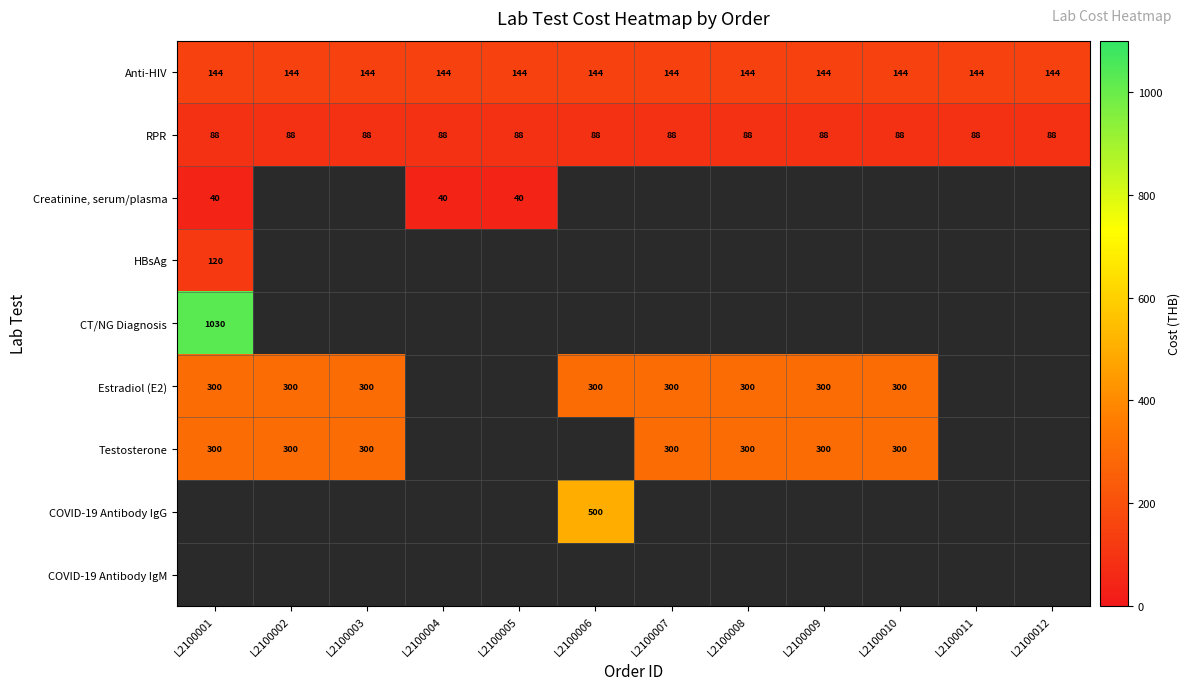

Count the number of categories in the chart.

12